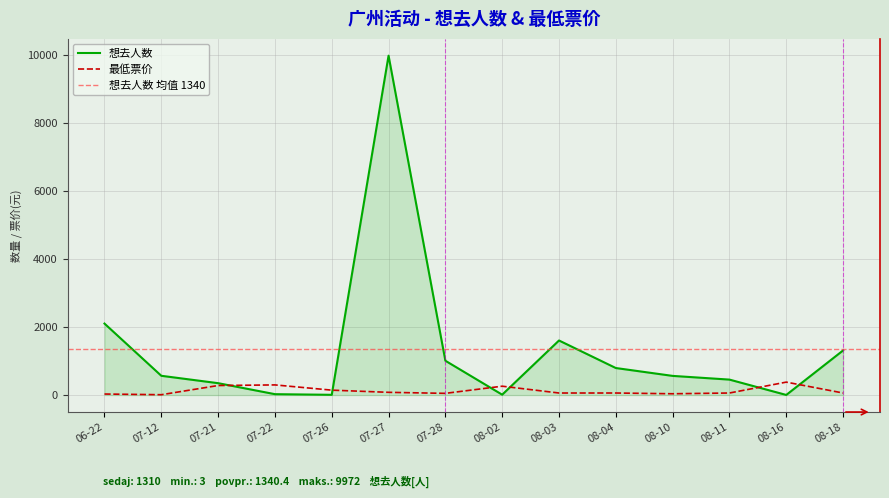

True or false: 最低票价 has a value of 280 at 07-21.

True